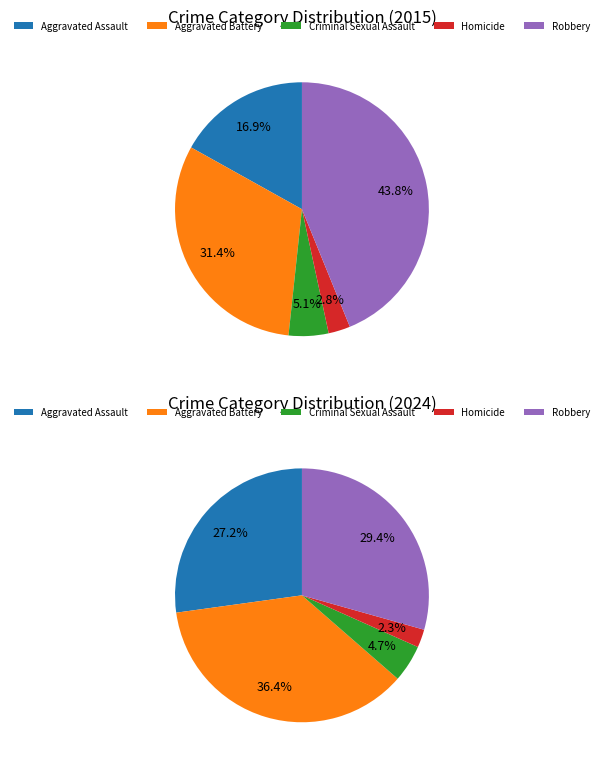

Is it true that Robbery is 44% of the pie?

True